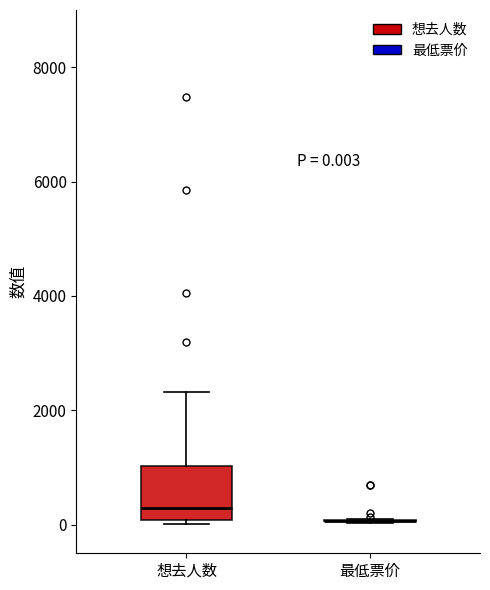

Comparing the boxes themselves (not the whiskers), which one is the tallest?

想去人数